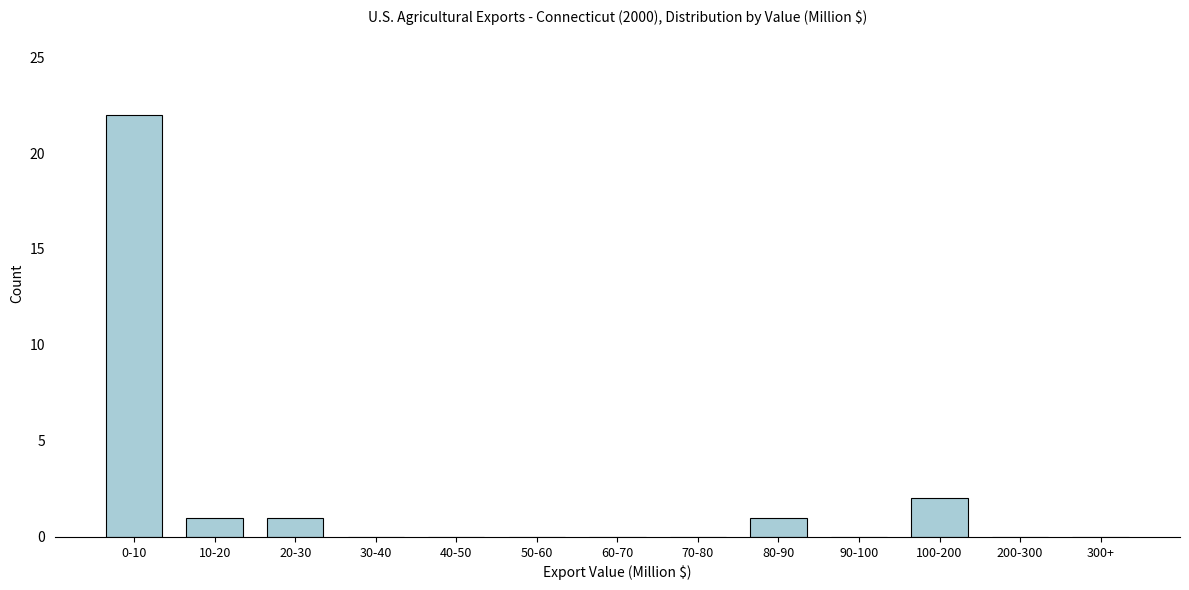

Reading left to right, list all the values displayed in this chart.

0-10=22	10-20=1	20-30=1	30-40=0	40-50=0	50-60=0	60-70=0	70-80=0	80-90=1	90-100=0	100-200=2	200-300=0	300+=0